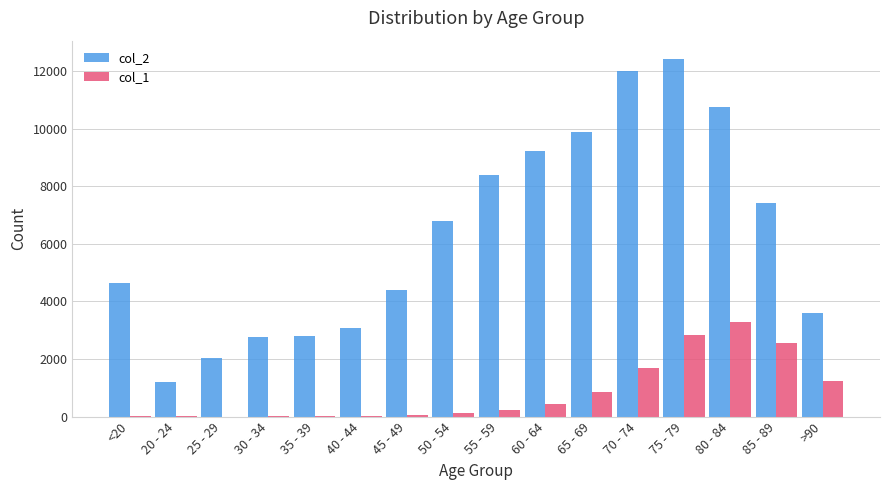

At which category is the sum across all series the highest?

75 - 79